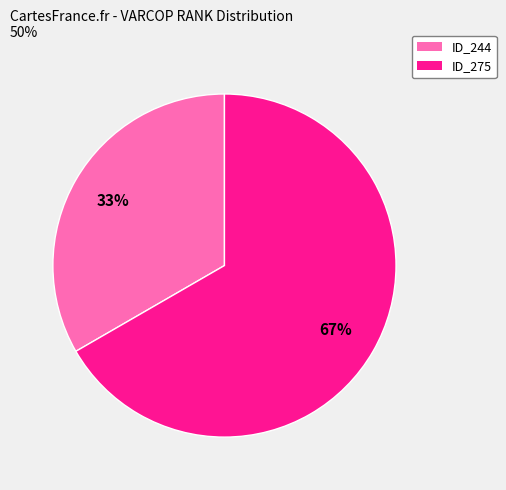

Does any single category account for the majority?

Yes